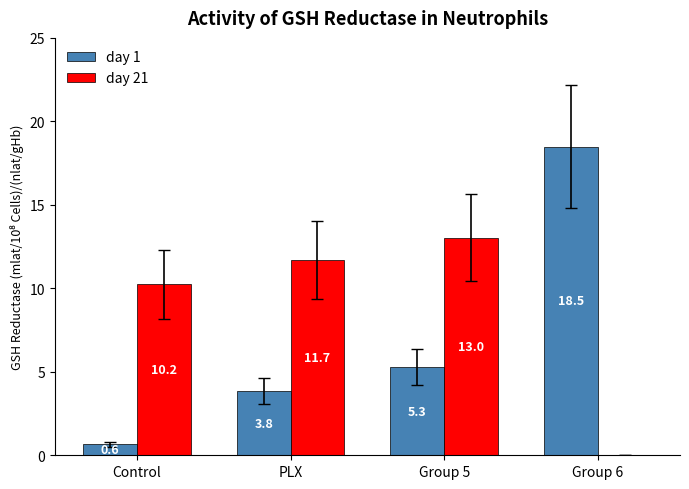

Between Control and Group 5, which series saw the biggest shift?

day 1